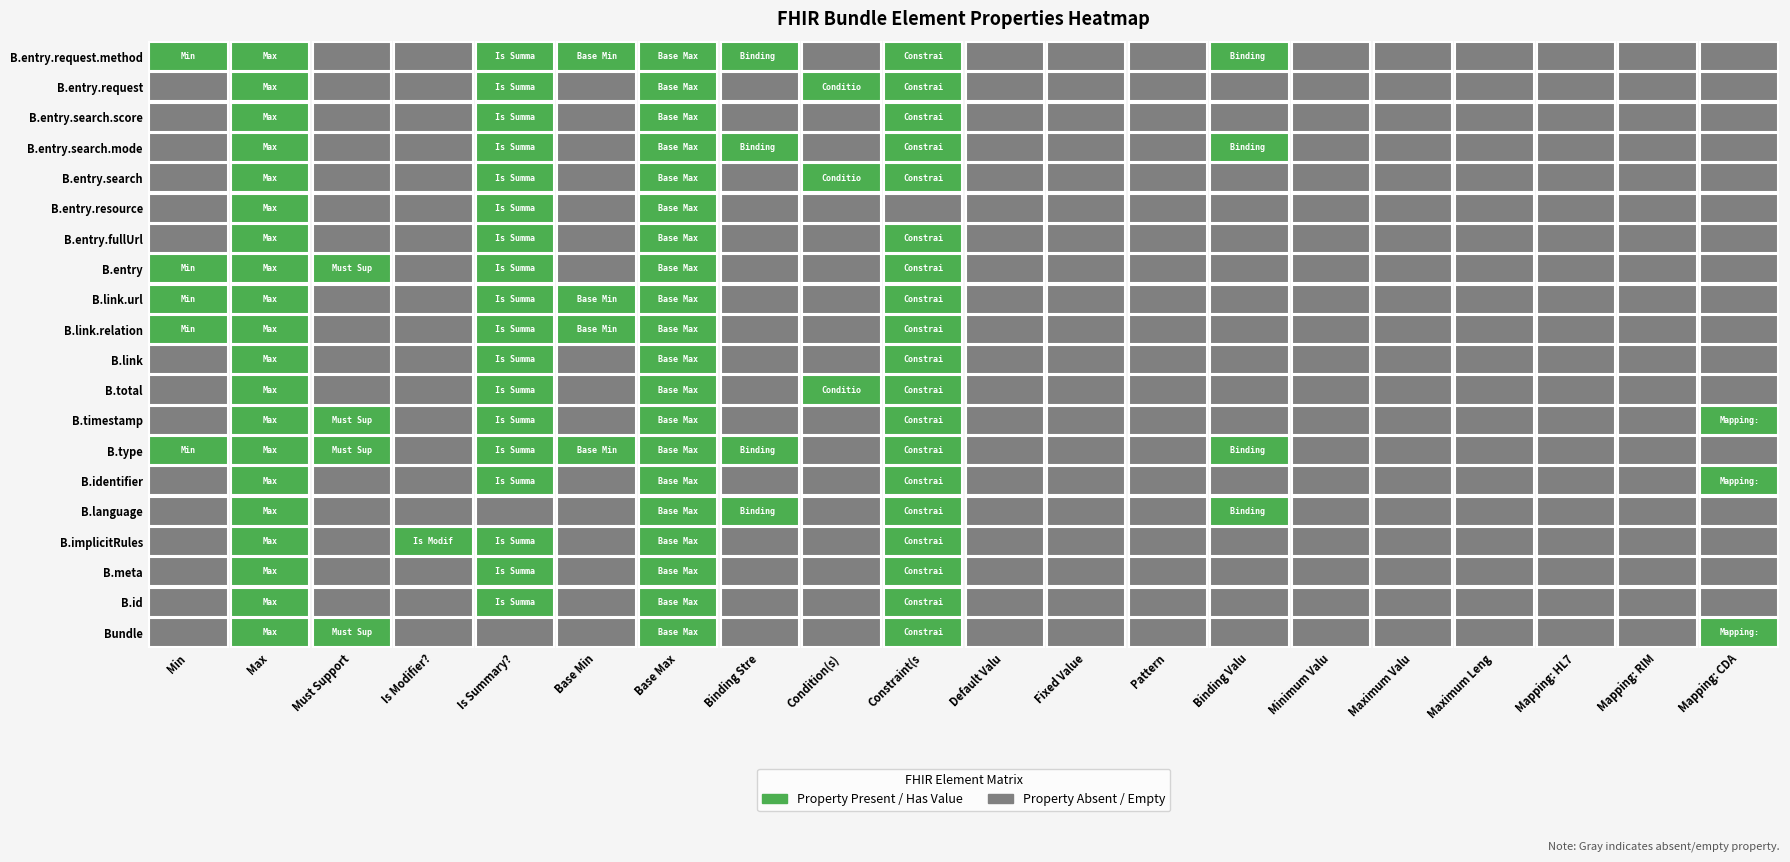

Which series has the widest spread of values?

Bundle.type